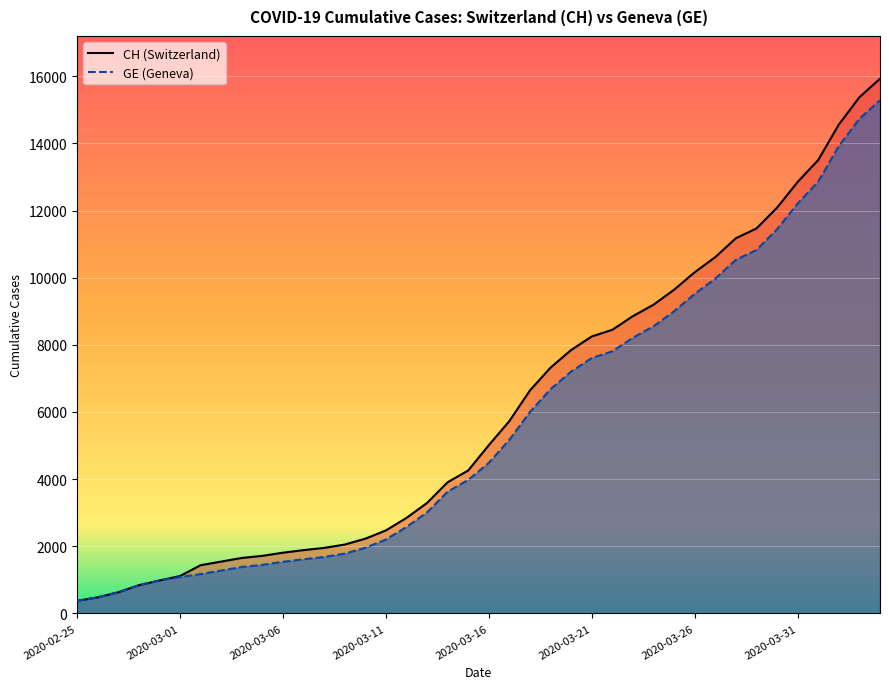

Which series has the largest range (max minus min)?

CH